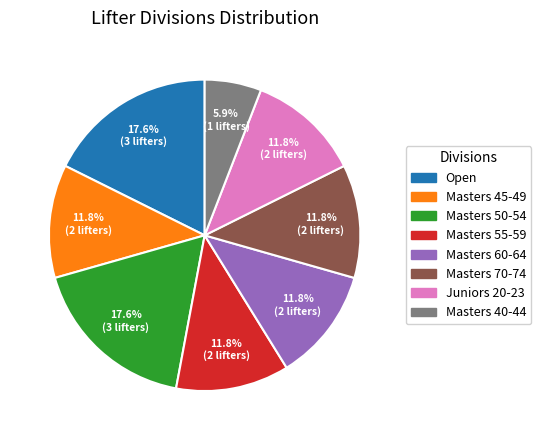

How many slices are in this pie chart?

8